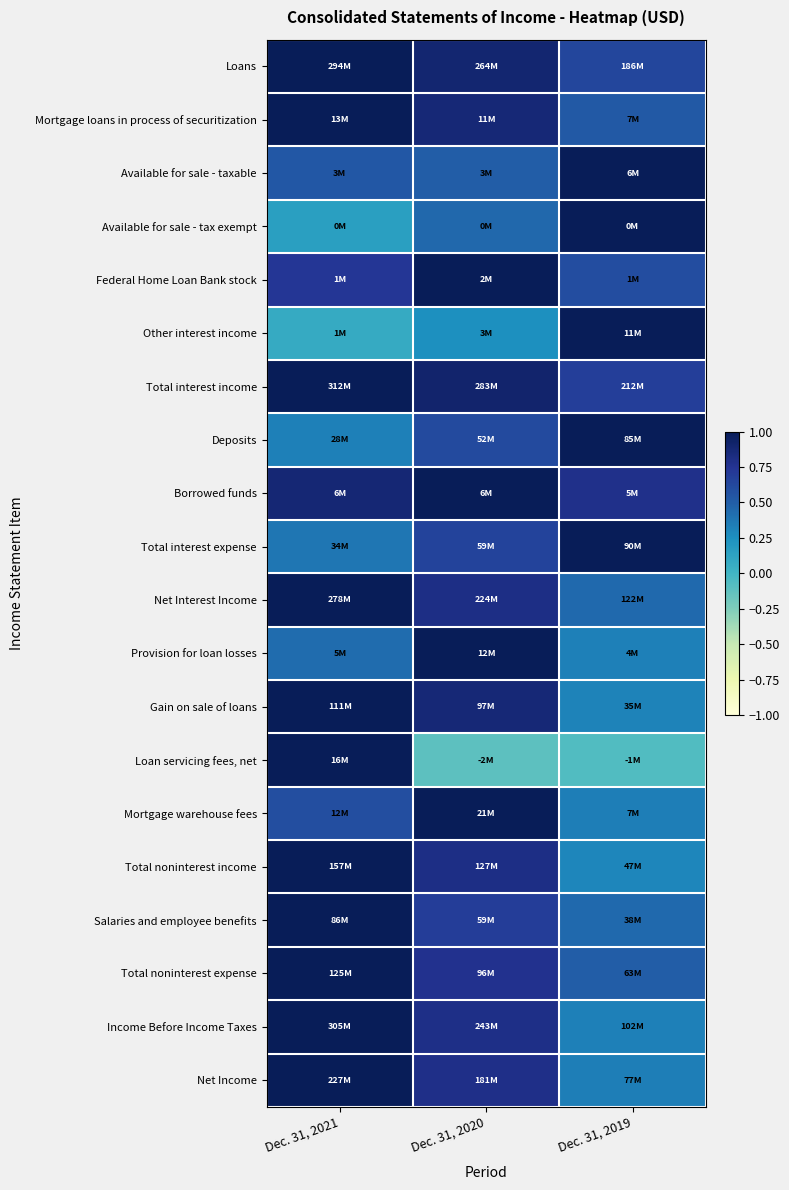

At which category does the chart reach its peak across all series?

Dec. 31, 2021